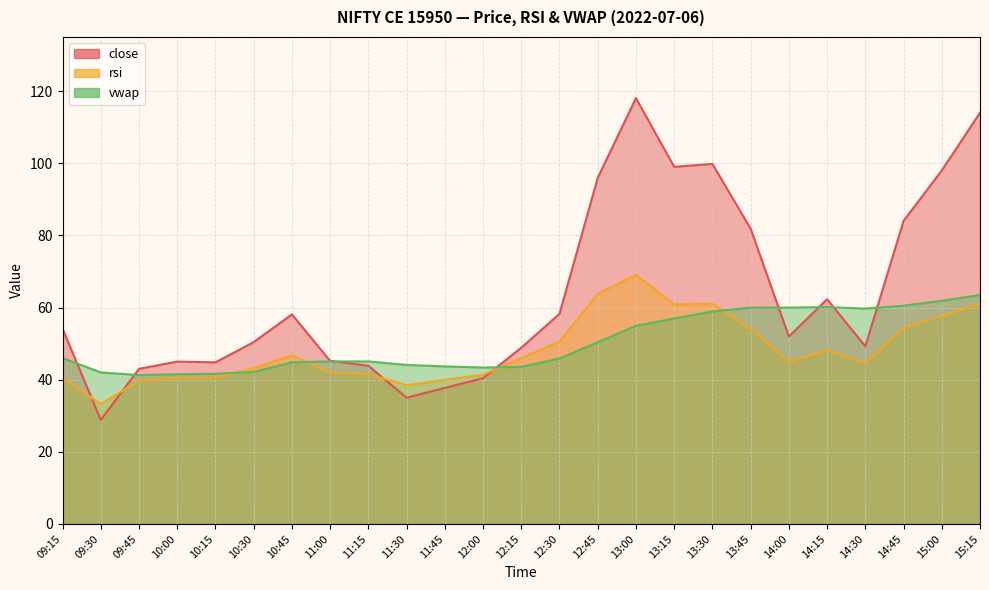

What is the maximum value shown in the chart?

118.0